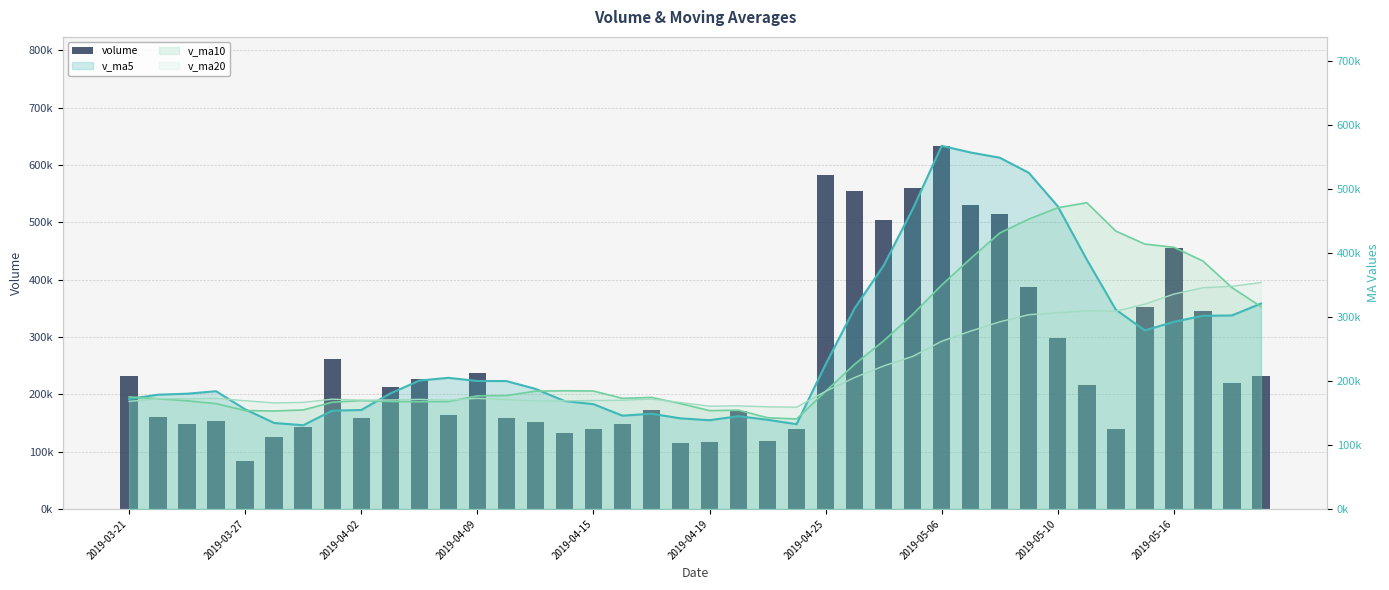

Which series has the largest total across all categories?

volume